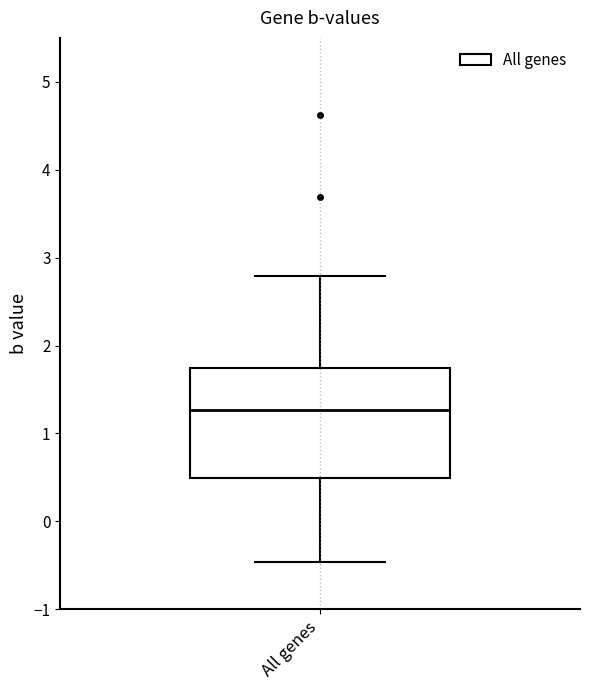

Transcribe this box plot: give where the median line is, the range the box spans, and where the two whiskers end, as read against the y-axis. The values are not printed on the chart, so give them approximately, as read against the axis.

median 1.3, box 0.5 to 1.7, whiskers -0.5 to 2.8